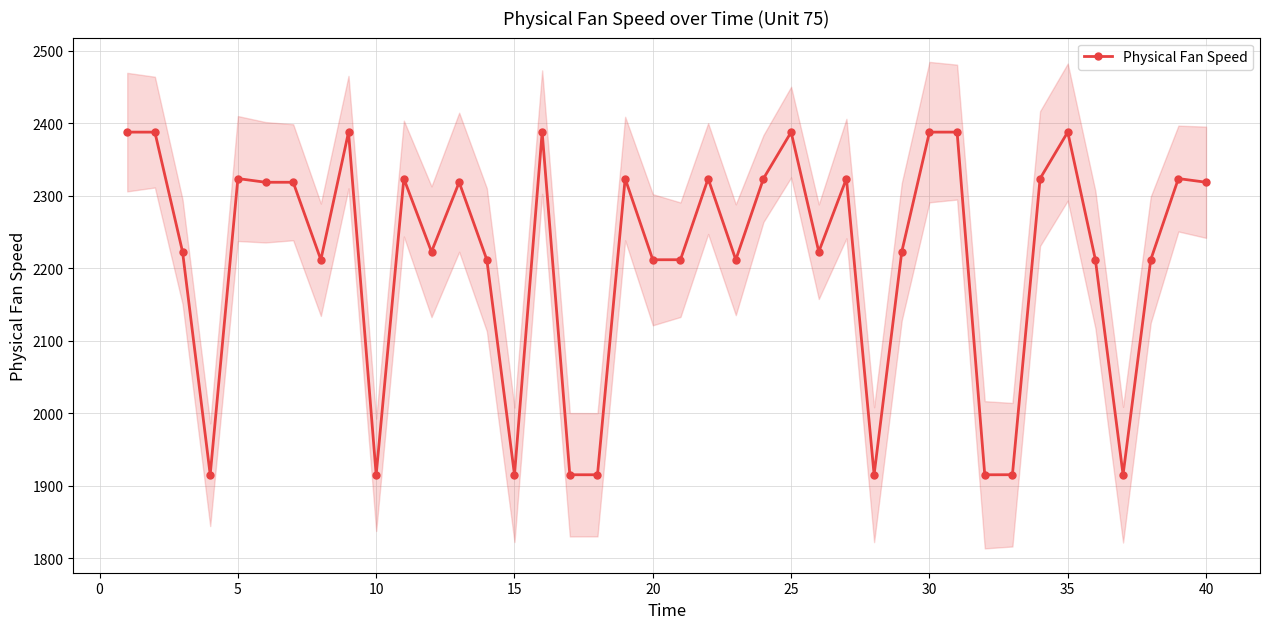

What is the value of the 33rd point from the left?

1915.4